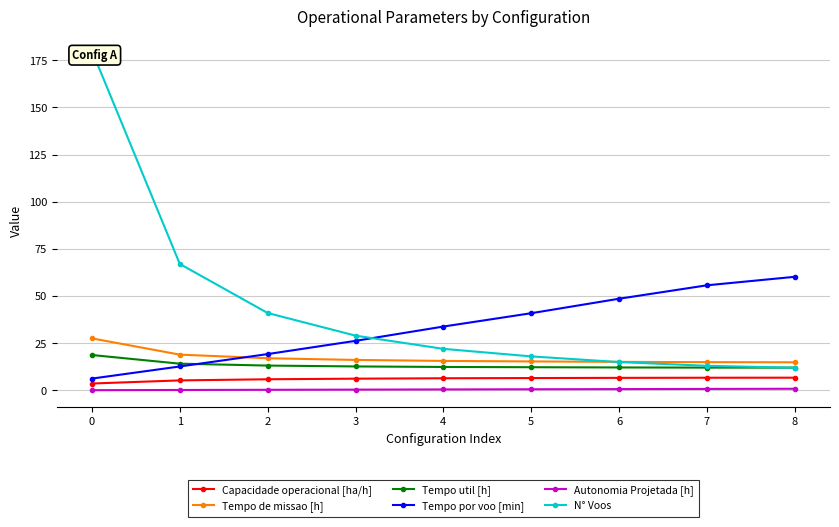

What value does the Tempo de missao [h] series have at 0?

27.6